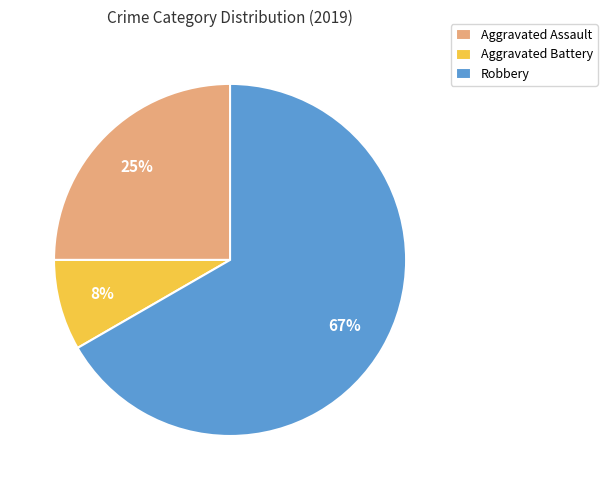

To the nearest percent, what is the average slice percentage?

33%